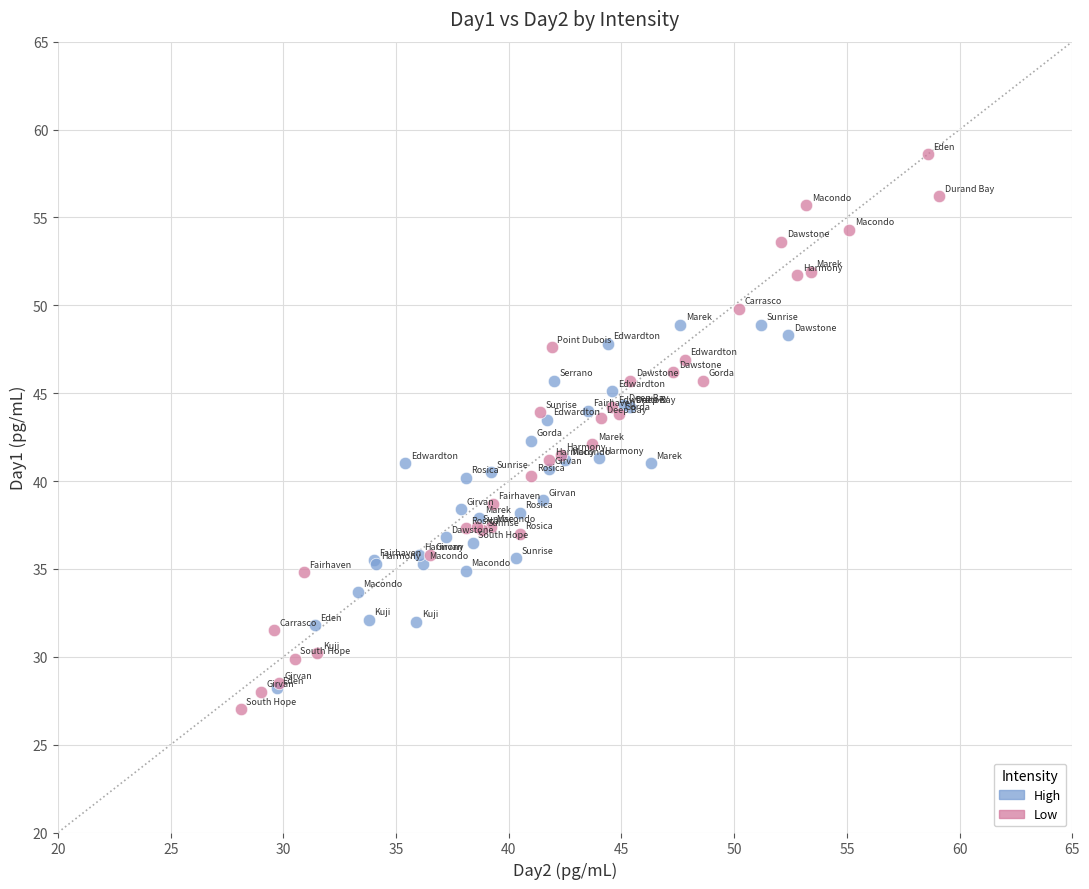

Which series has the largest Y range (max minus min)?

Low